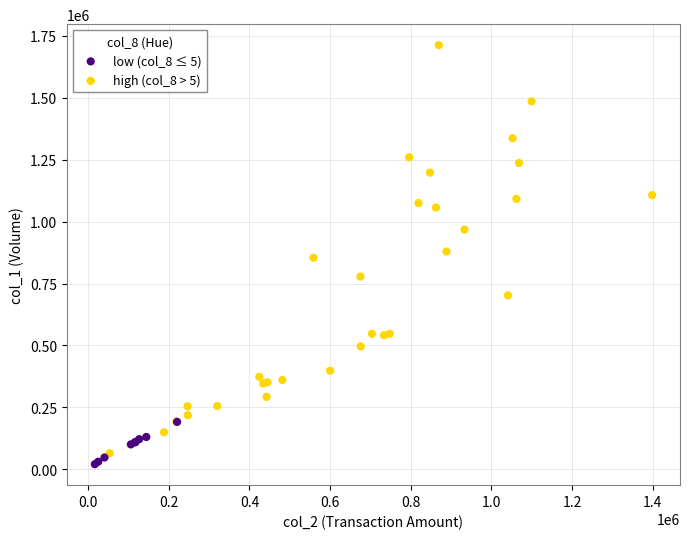

Which series has the largest Y range (max minus min)?

high (col_8 > 5)